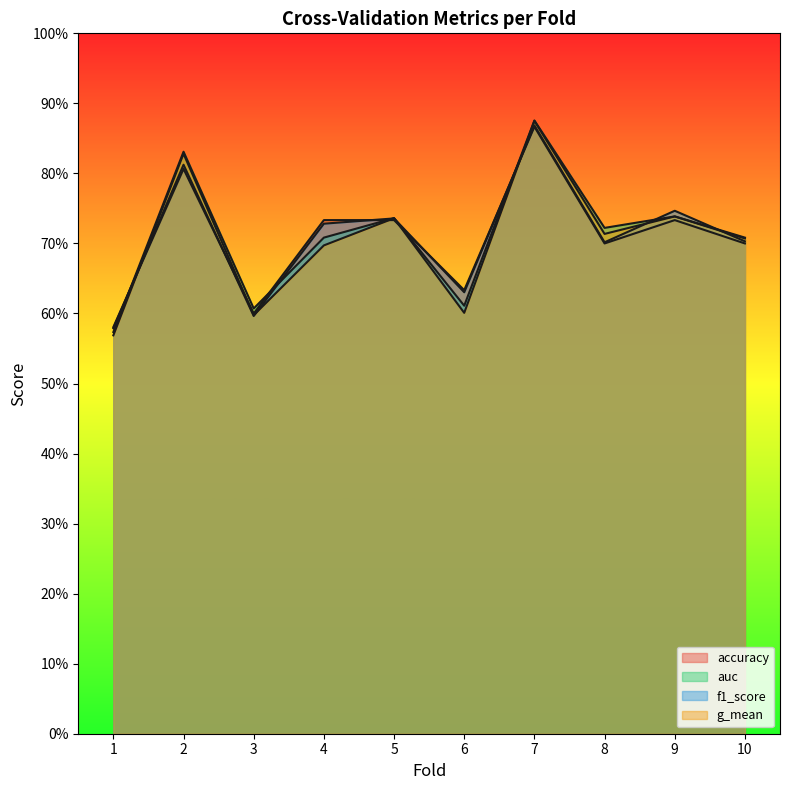

What are all the series names shown in the legend?

accuracy, auc, f1_score, g_mean